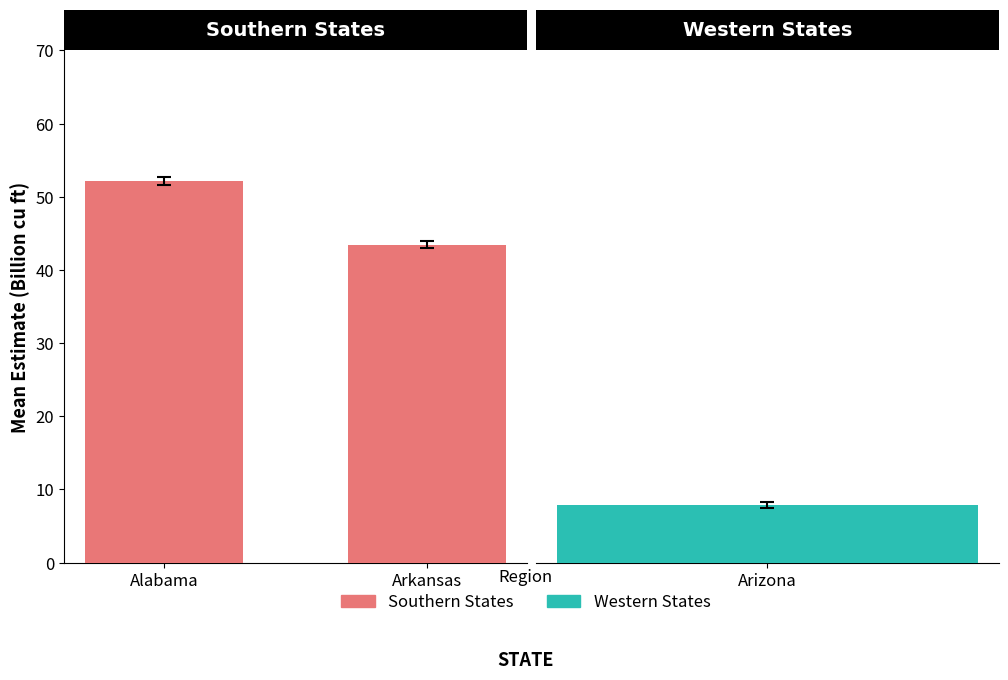

What is the difference between the values at Arkansas and Alabama?

8.7